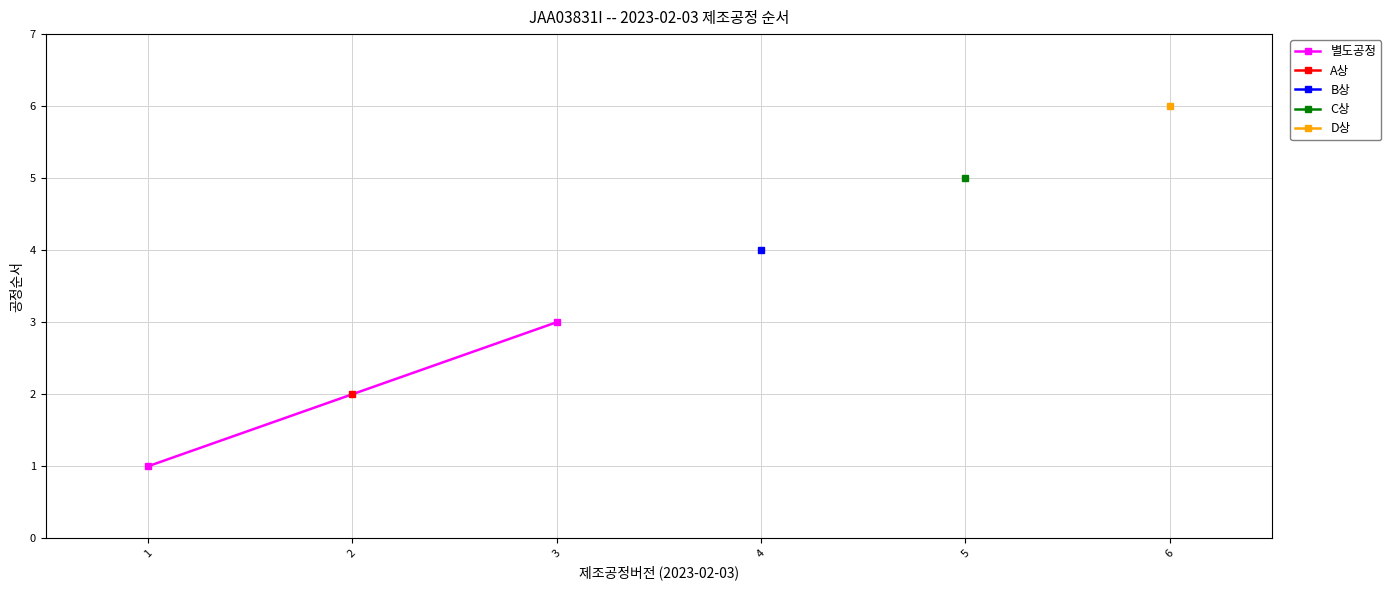

How many values are between 1 and 3?

2